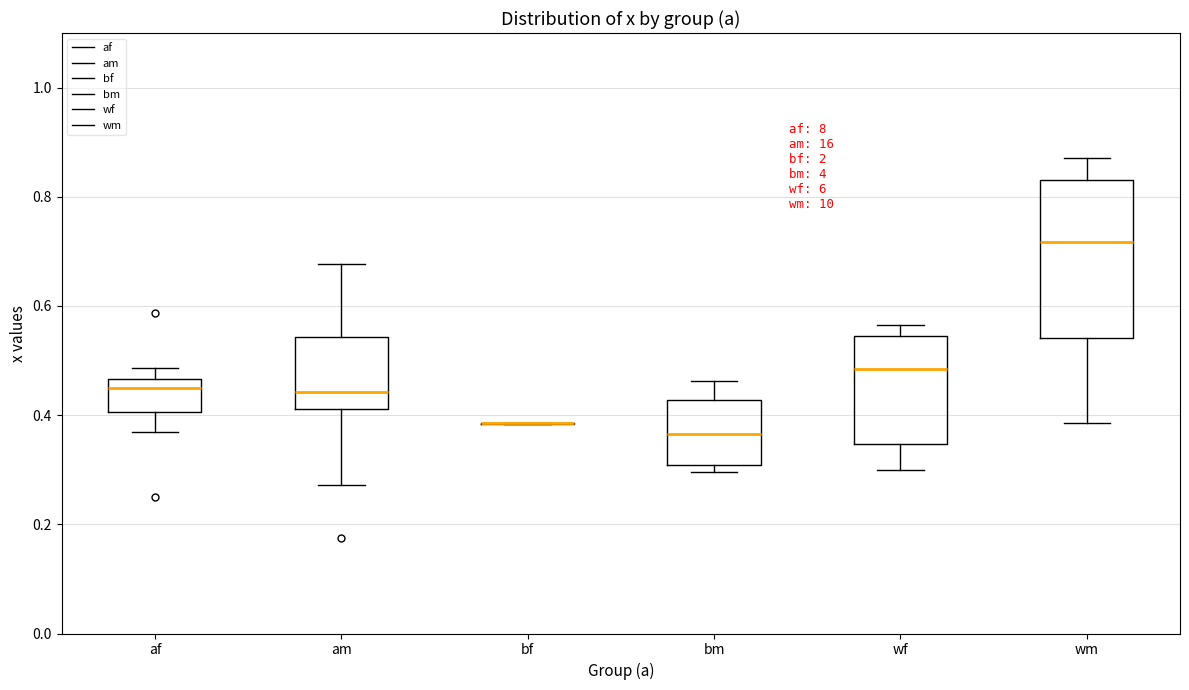

Comparing the boxes themselves (not the whiskers), which one is the tallest?

wm